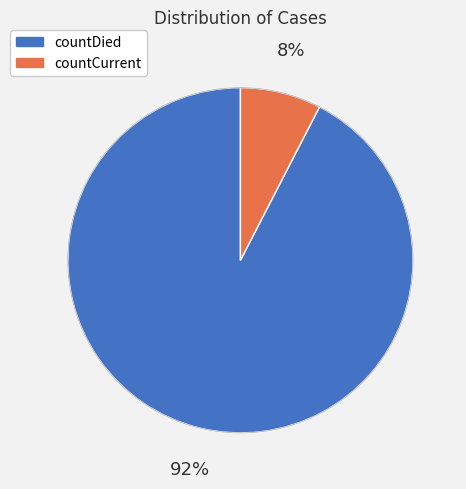

To the nearest percent, what percentage of the pie is countDied?

92%